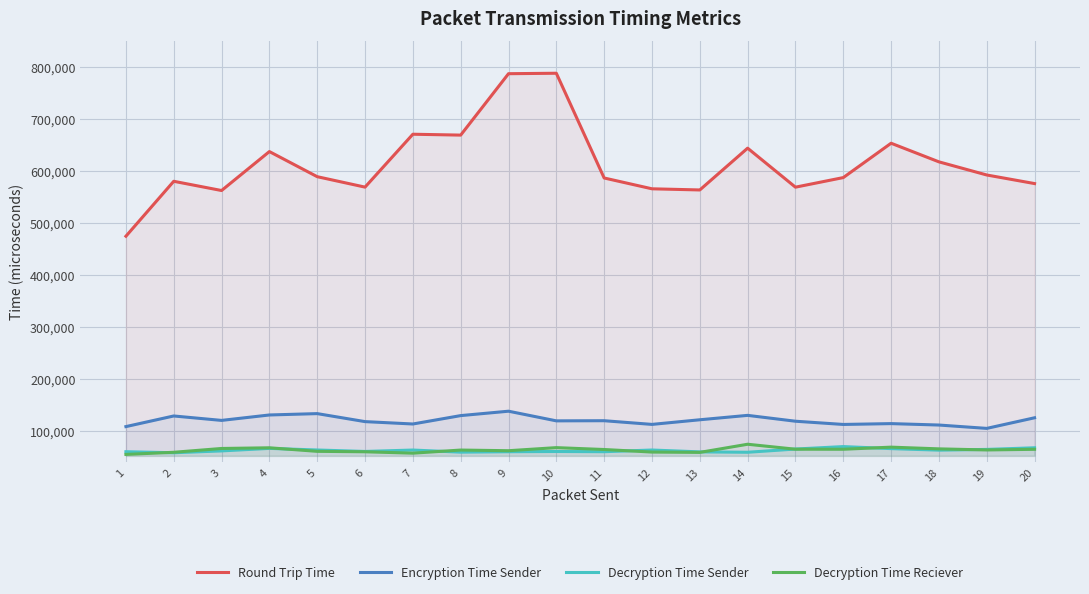

Which series has the largest range (max minus min)?

Round Trip Time